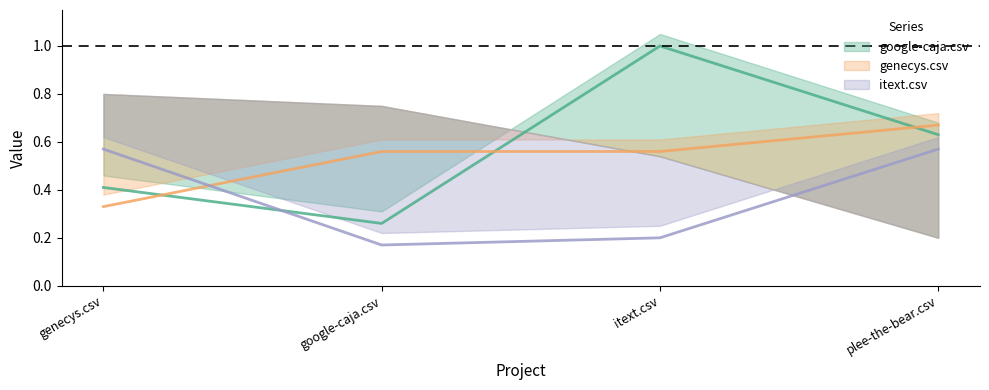

Which series has the largest range (max minus min)?

google-caja.csv